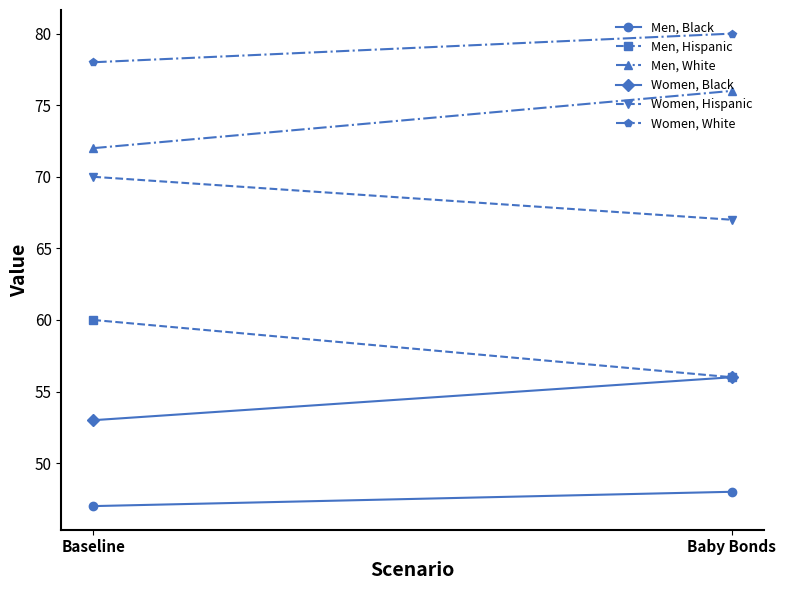

What position from the right is Baseline?

2